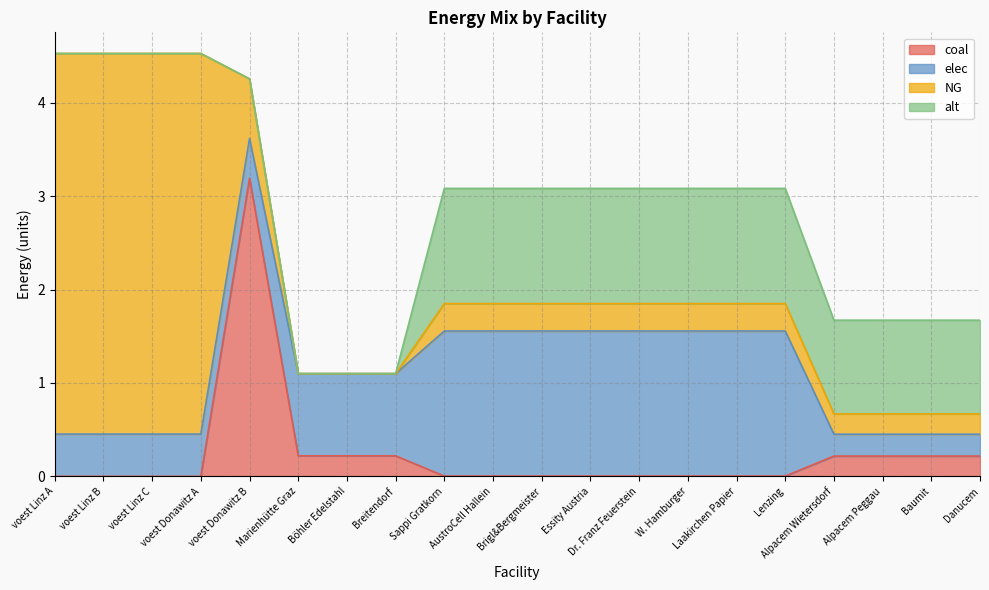

Between Alpacem Wietersdorf and Danucem, which series saw the biggest shift?

coal